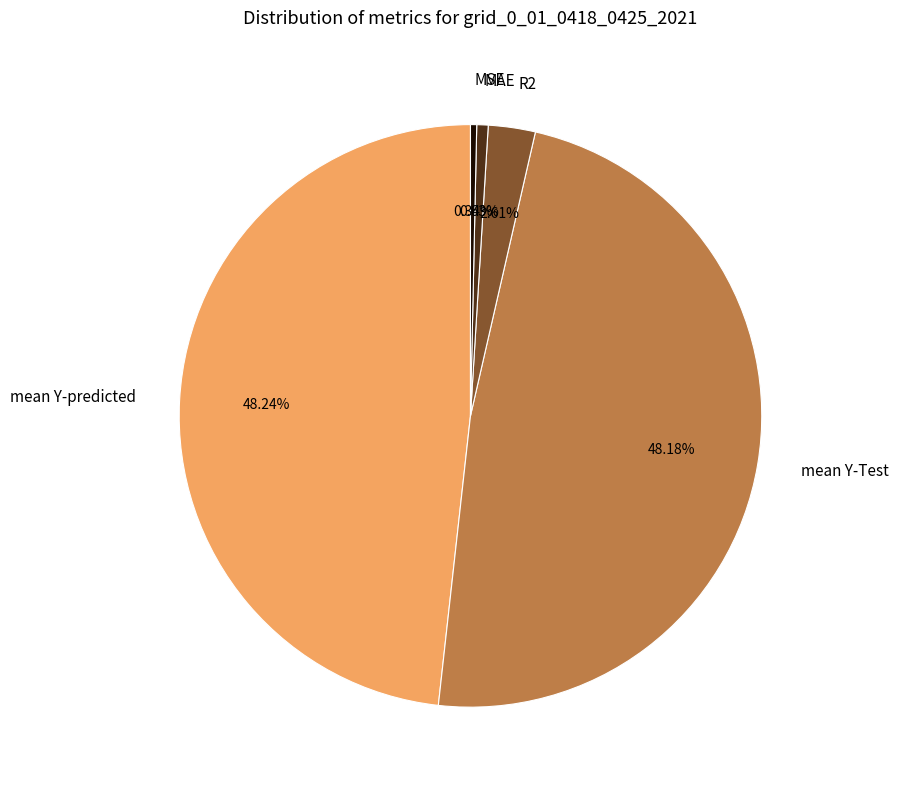

Between MSE and mean Y-Test, which is larger?

mean Y-Test